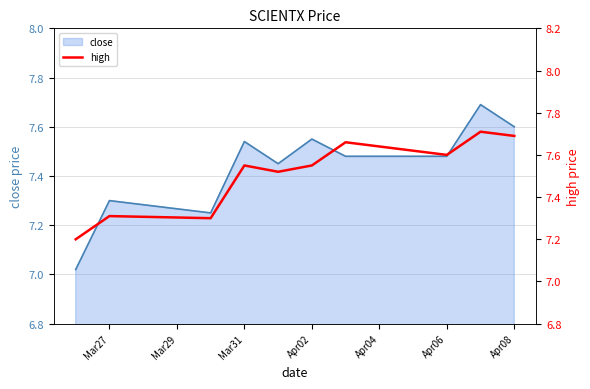

The close series shows 7.3 at Mar27. True or false?

True